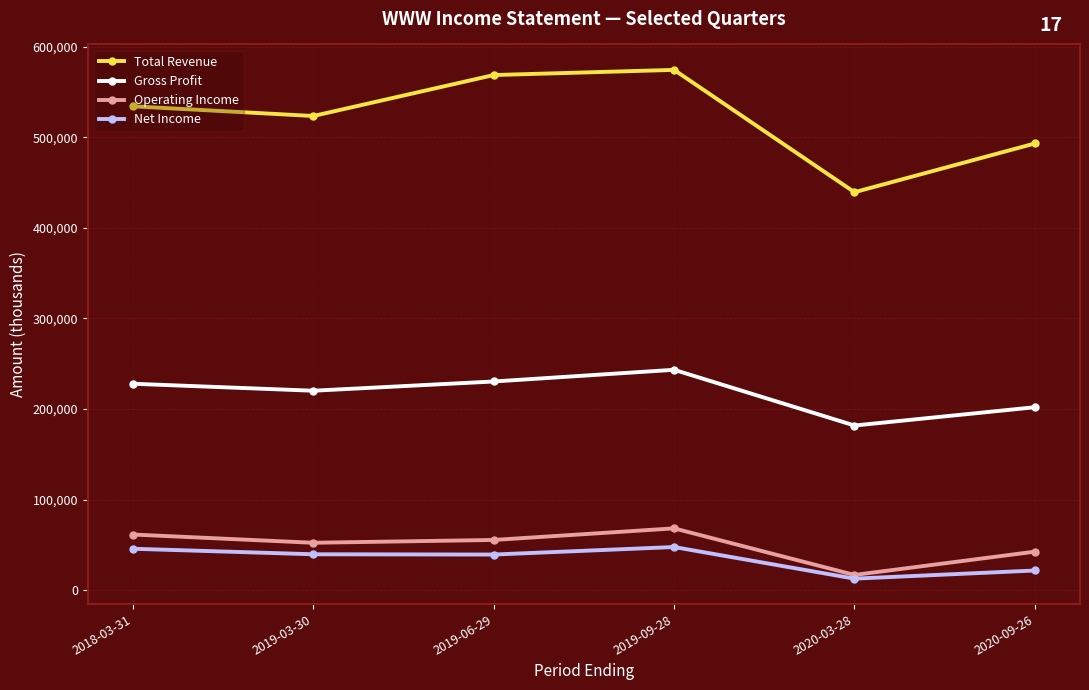

How many values in the Net Income series are below 39700?

3